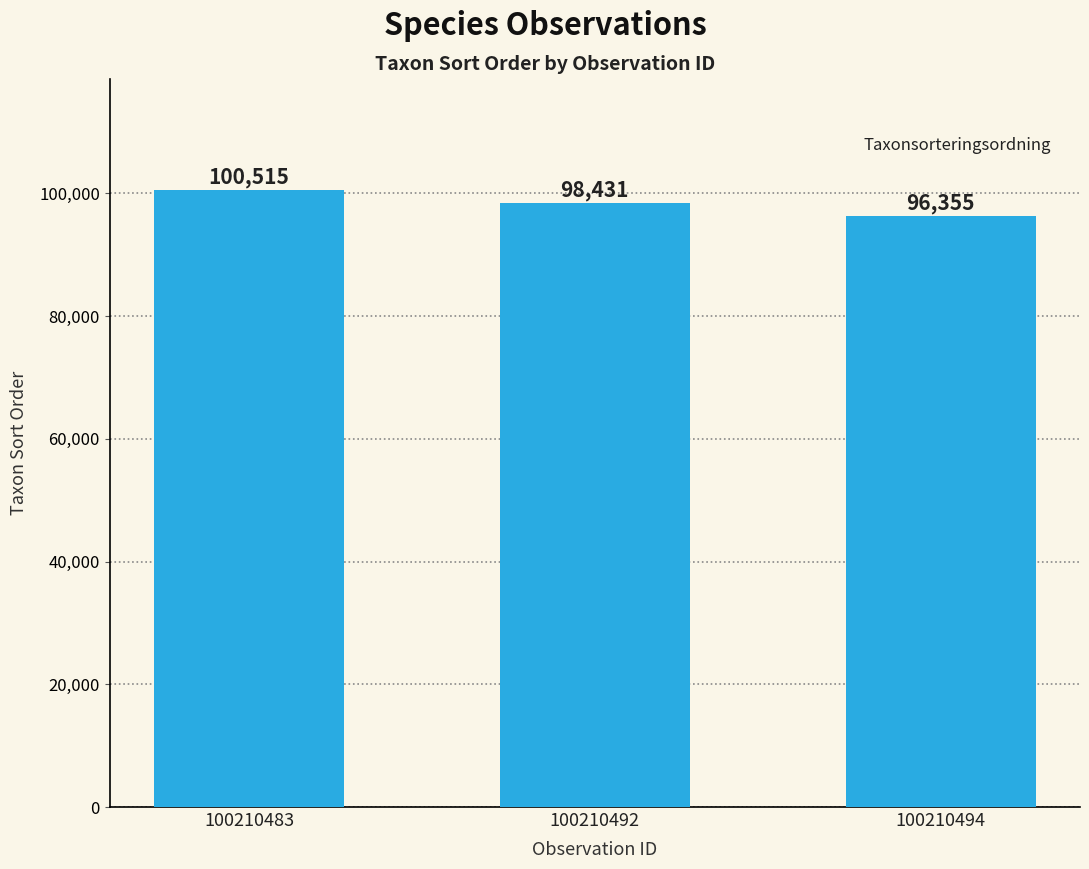

What is the approximate value at 100210492?

98431